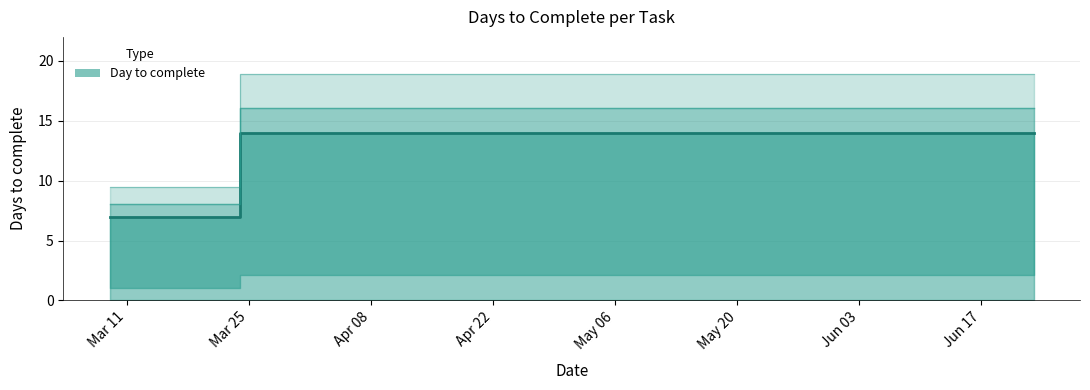

How many lines are shown in the chart?

1